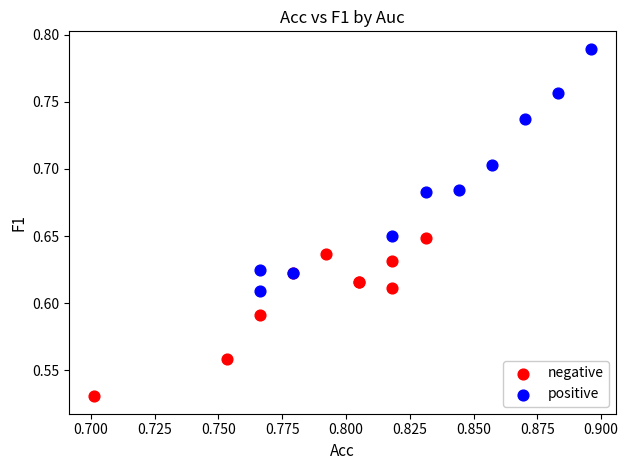

Which series contains the highest Y value?

positive